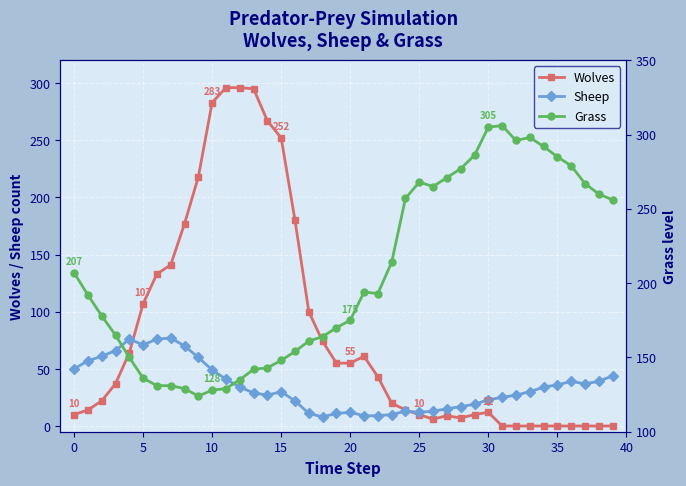

What is the spread (max minus min) of values at 13?

266